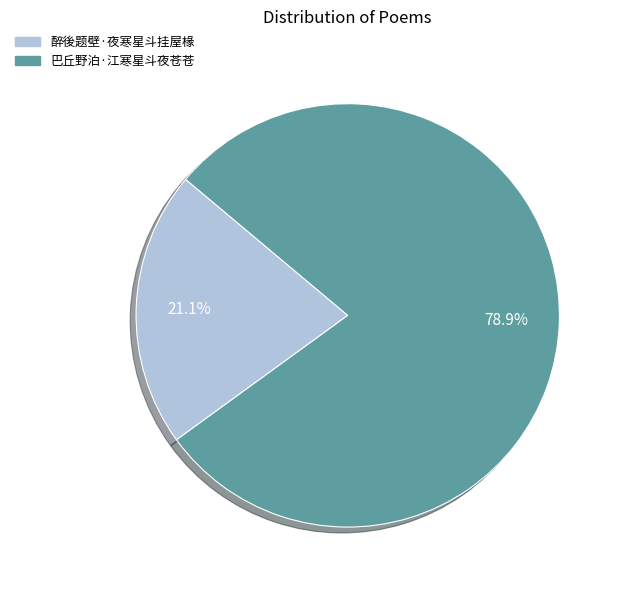

Between 醉後题壁·夜寒星斗挂屋椽 and 巴丘野泊·江寒星斗夜苍苍, which is larger?

巴丘野泊·江寒星斗夜苍苍